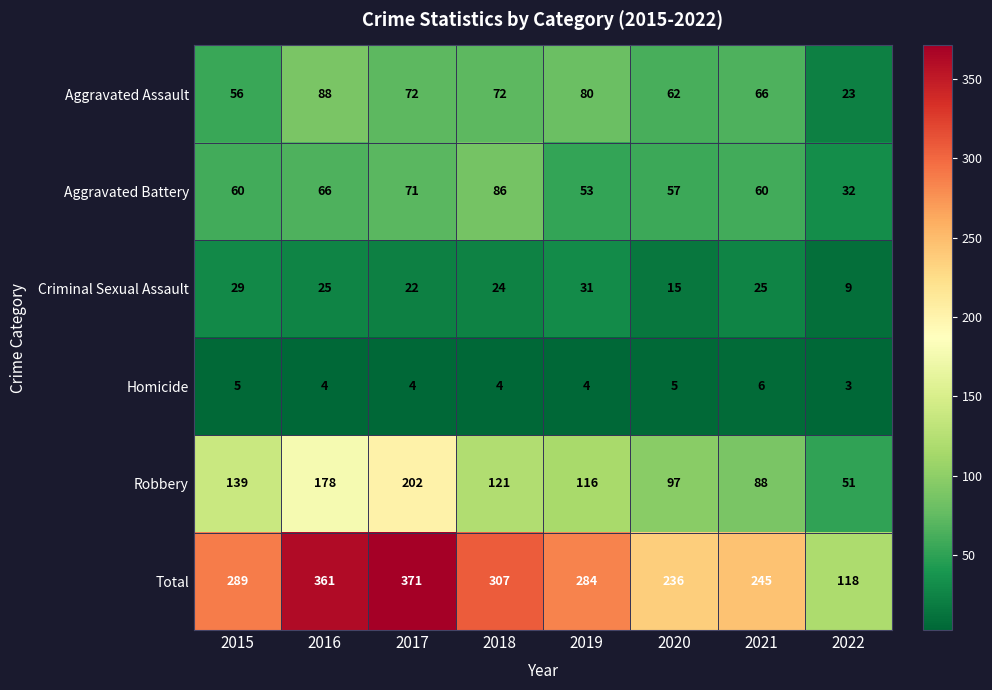

Which series changed the most between 2017 and 2020?

Total